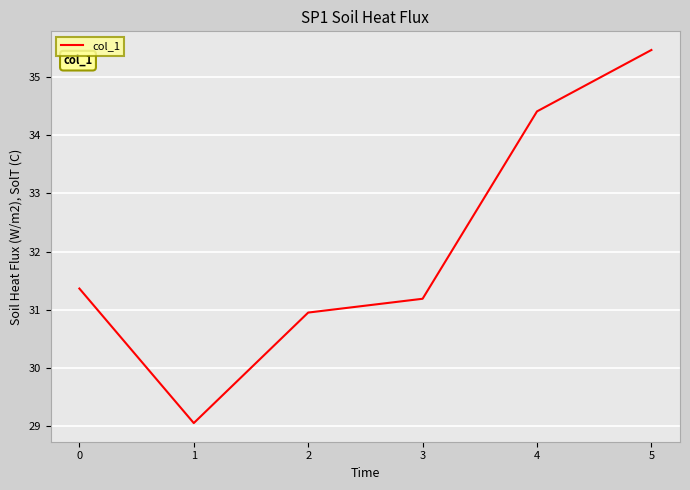

What is the sum of the values at 1 and 0?

60.4